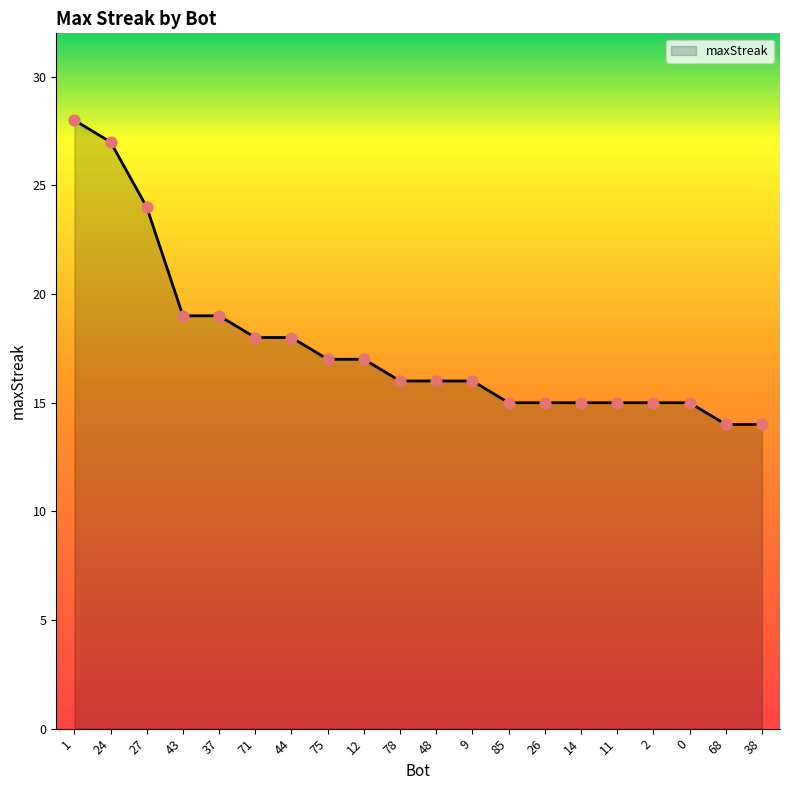

What is the ratio of the value at 9 to the value at 43?

0.8